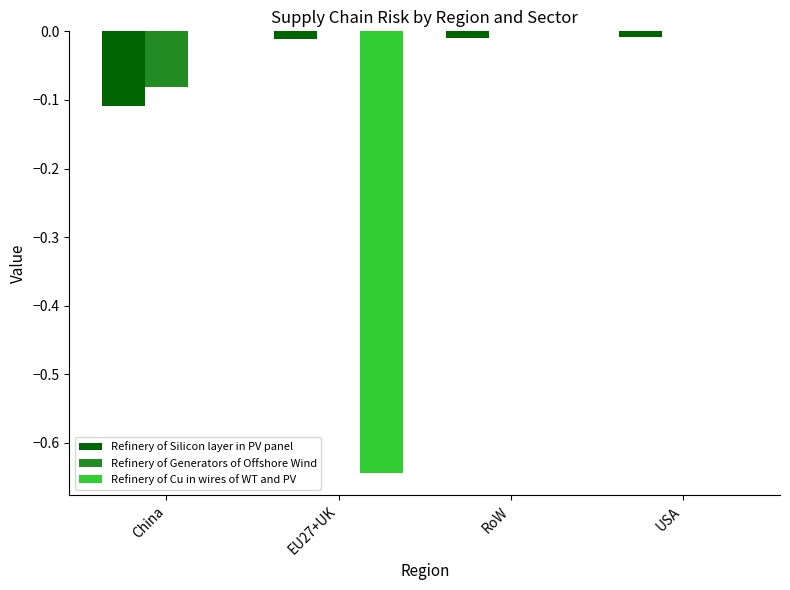

What is the total value across all series at EU27+UK?

-0.7